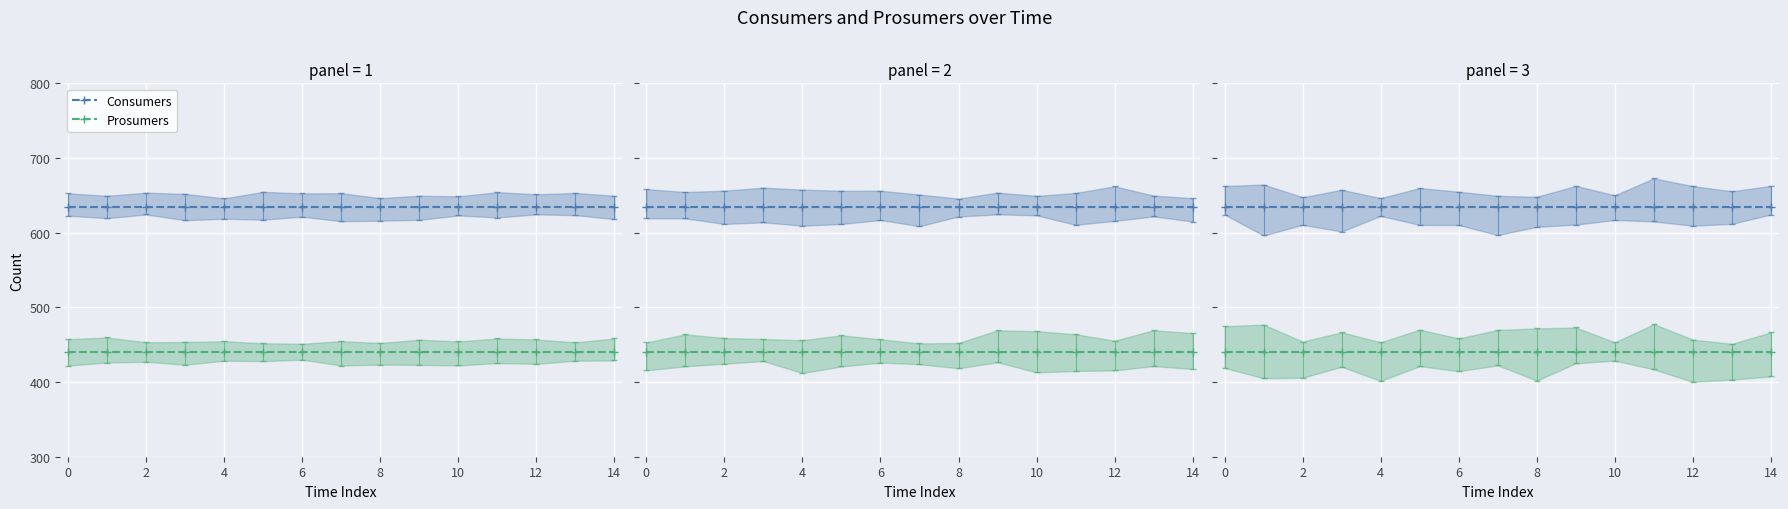

Which series has the widest spread of values?

Consumers